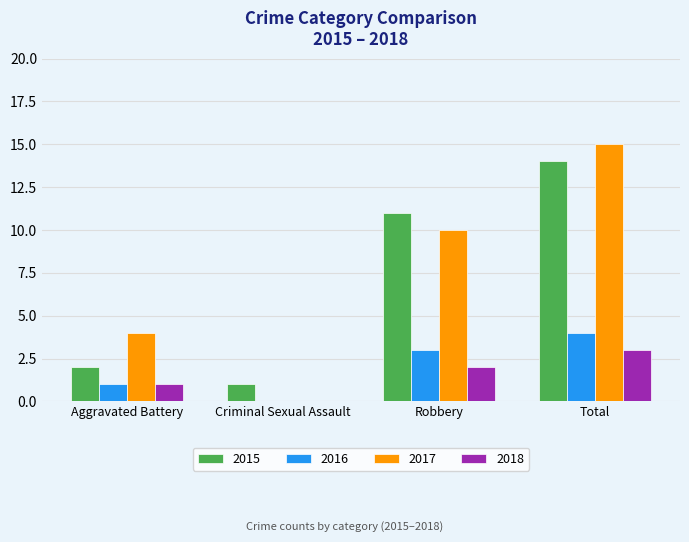

What is the difference between the 2017 values at Total and Criminal Sexual Assault?

15